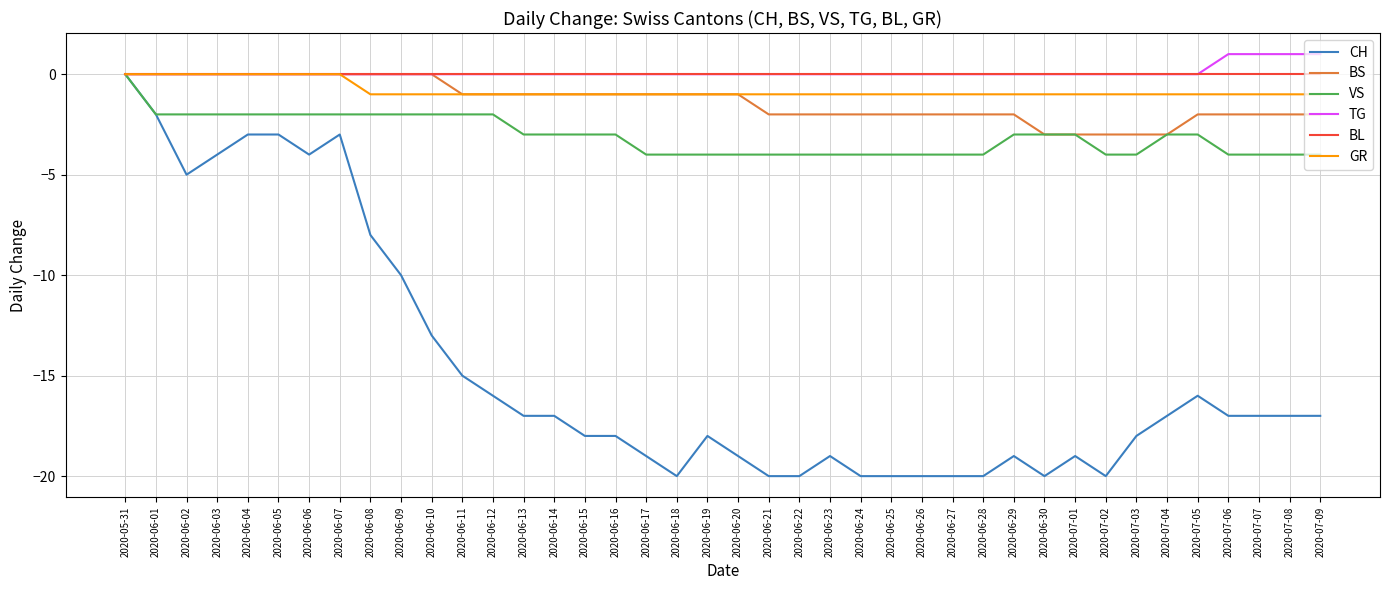

Is it true that GR equals -1 at 2020-07-07?

True